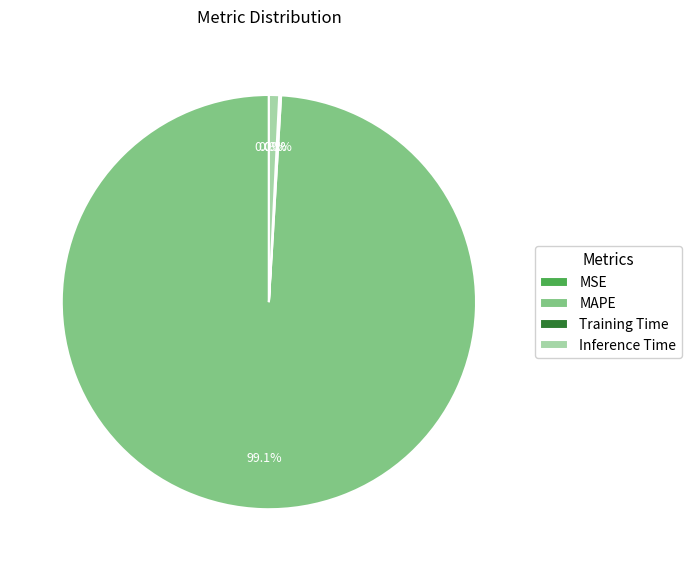

To the nearest percent, what is the difference between the largest and smallest slice percentages?

99%